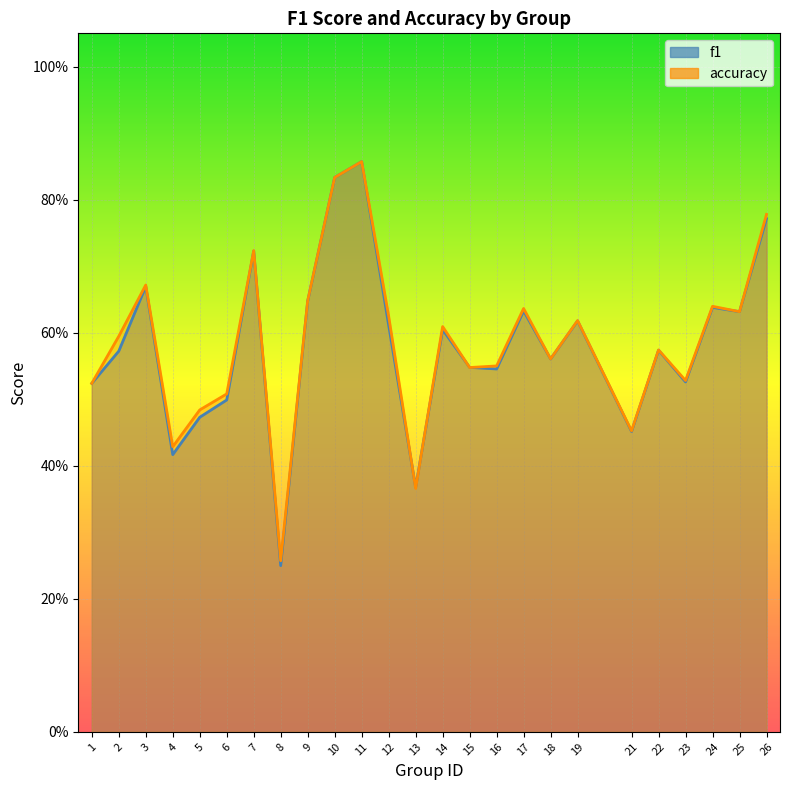

What is the maximum value shown in the chart?

0.9